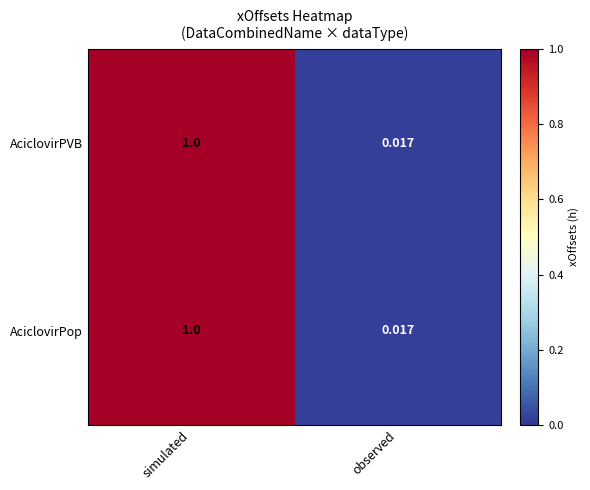

At which category is the sum across all series the highest?

simulated